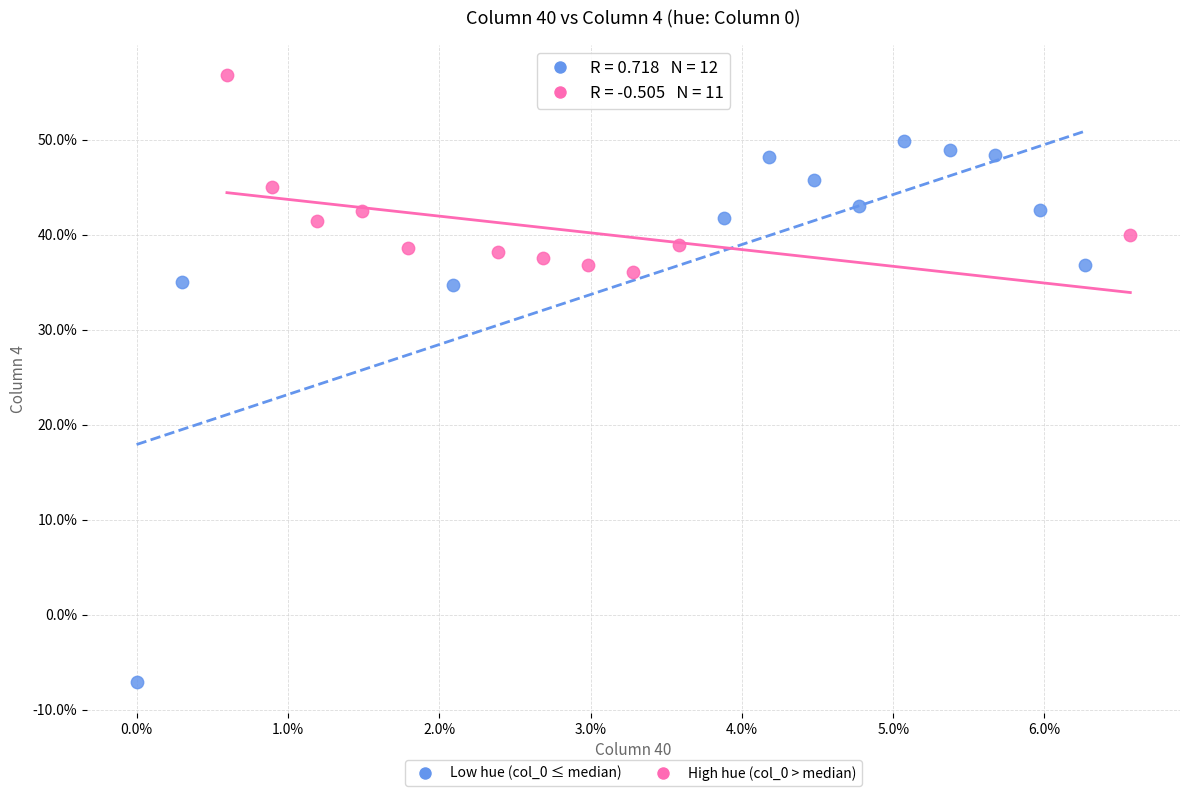

Which series contains the lowest Y value?

Low hue (col_0 ≤ median)